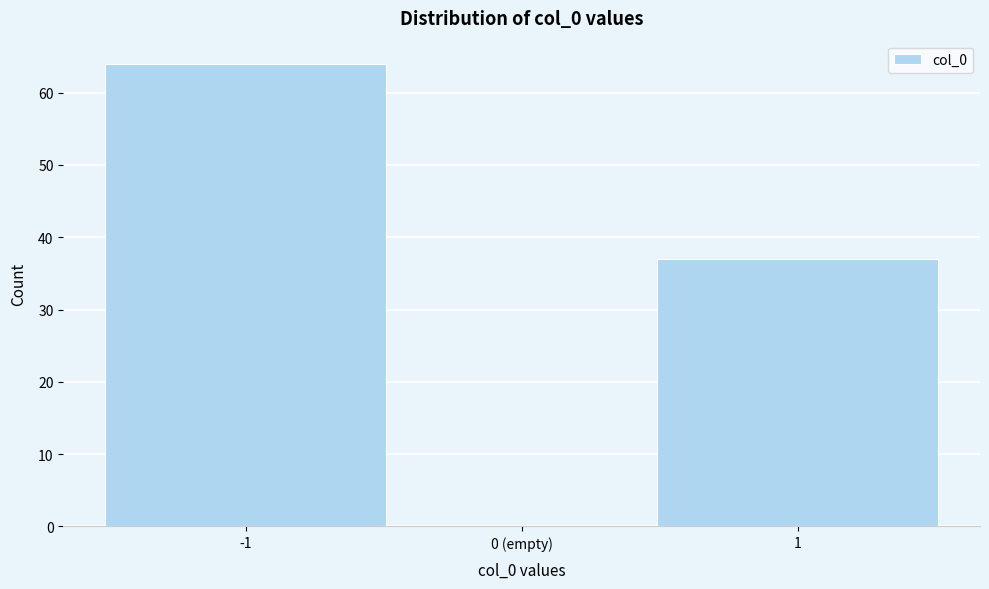

Reading right to left, what are all the values shown in this chart?

1=37	0 (empty)=0	-1=64